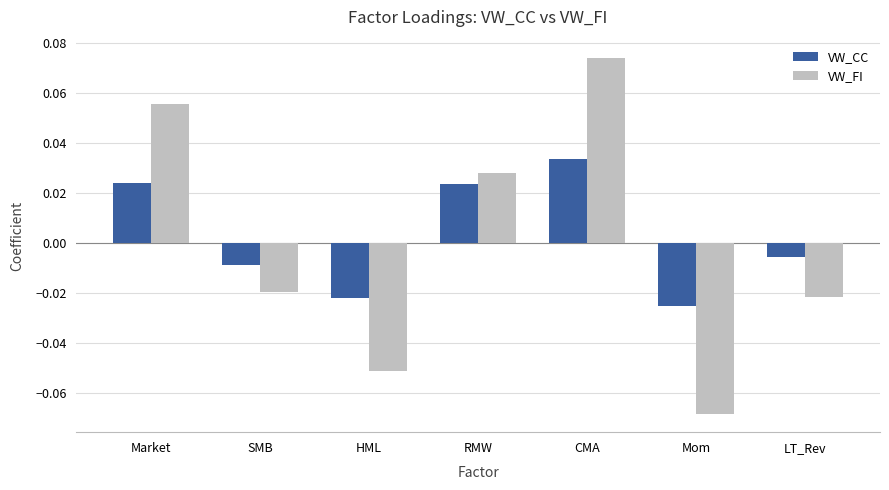

Which category has the highest value across all series?

CMA